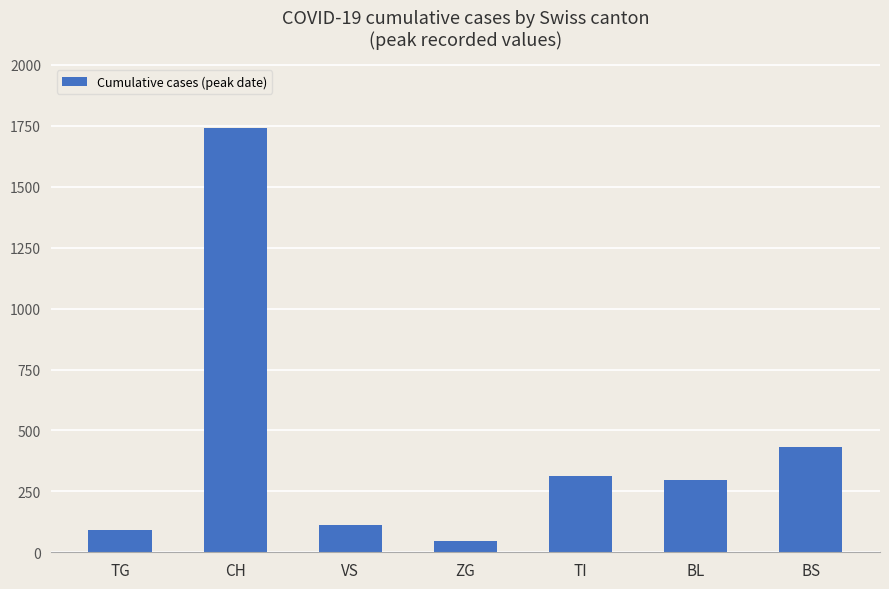

Between TG and BL, which is larger?

BL